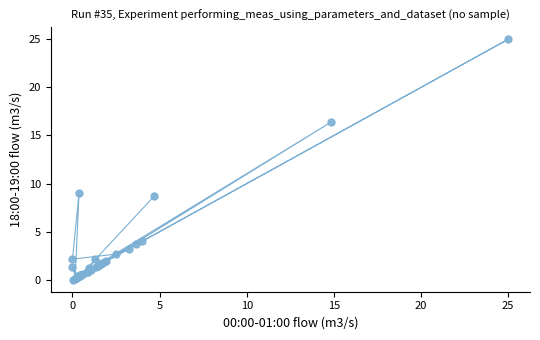

What Y value in the scatter plot is closest to 12?

9.0